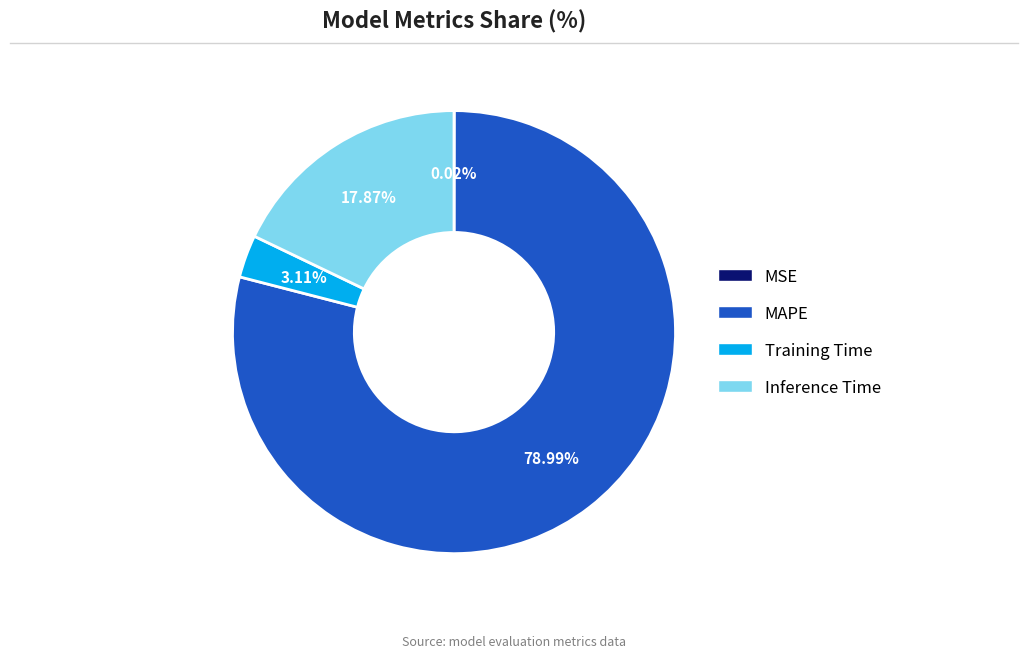

What percentage is the MAPE slice, to the nearest percent?

79%